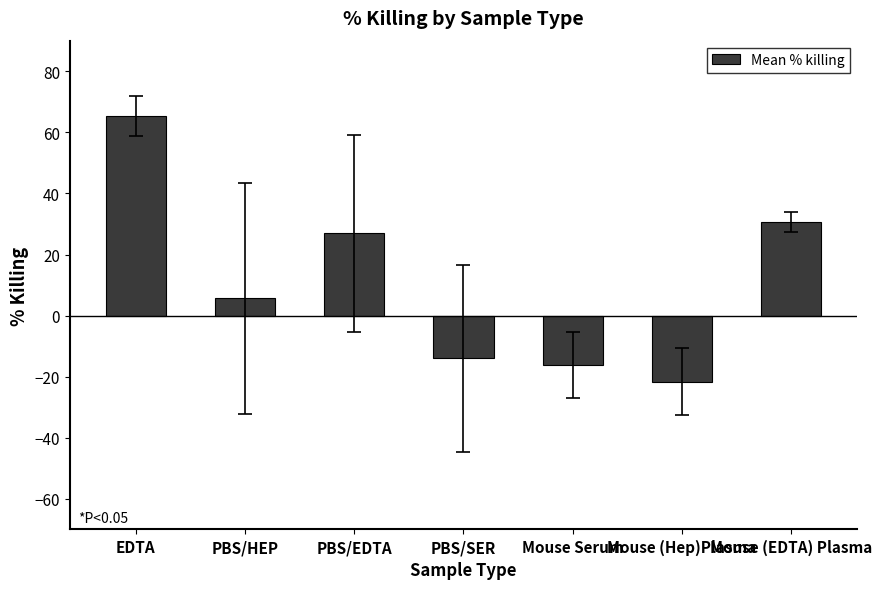

How many bars are there in total?

7